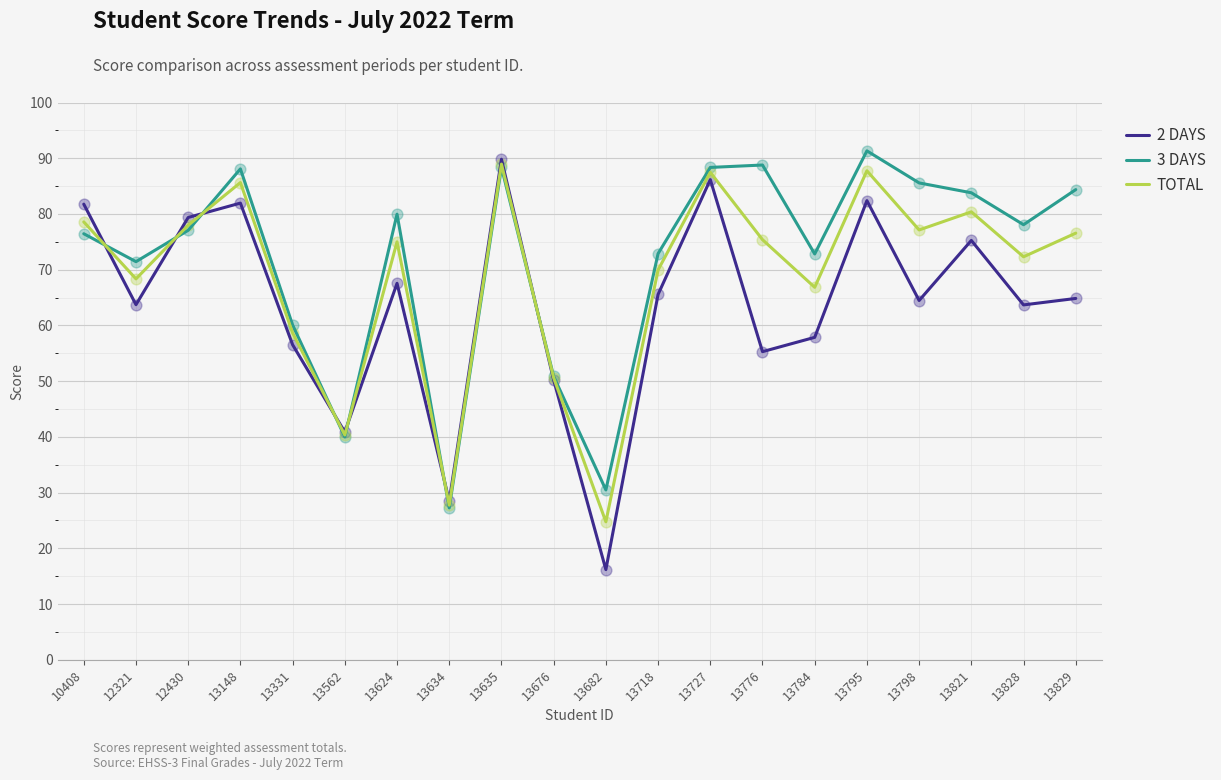

At which category is the sum across all series the highest?

13635